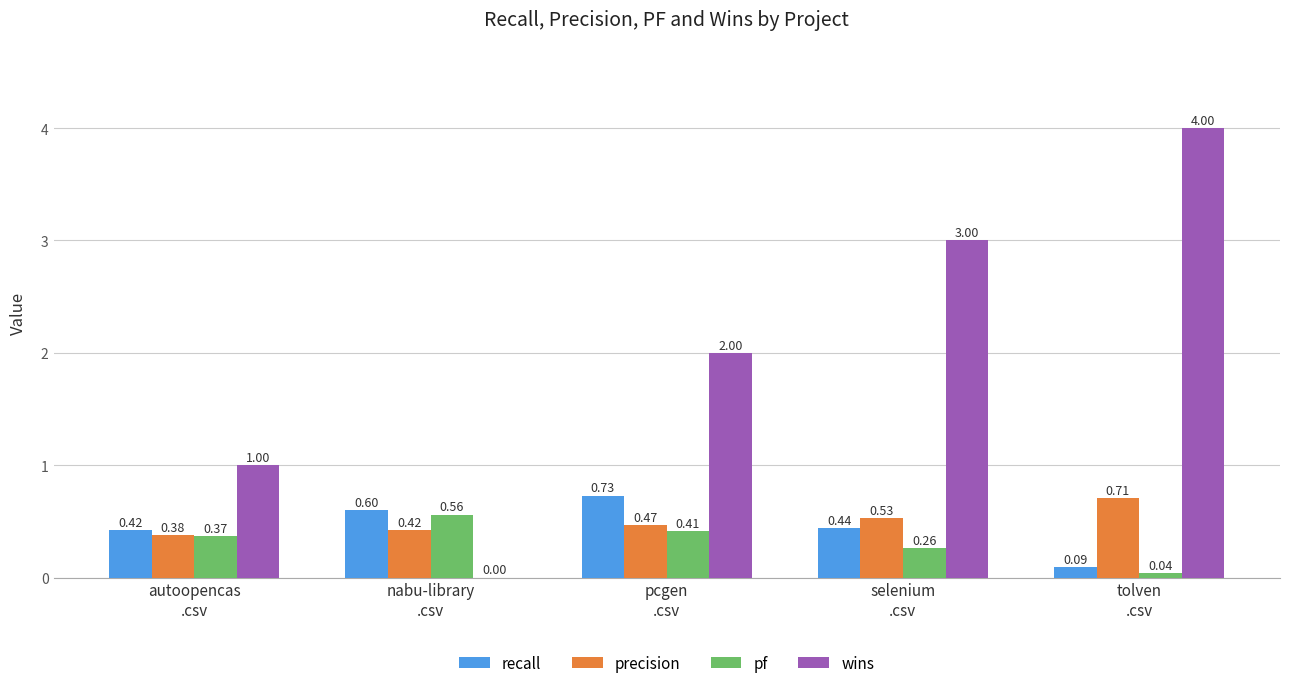

Which series has the largest total across all categories?

wins